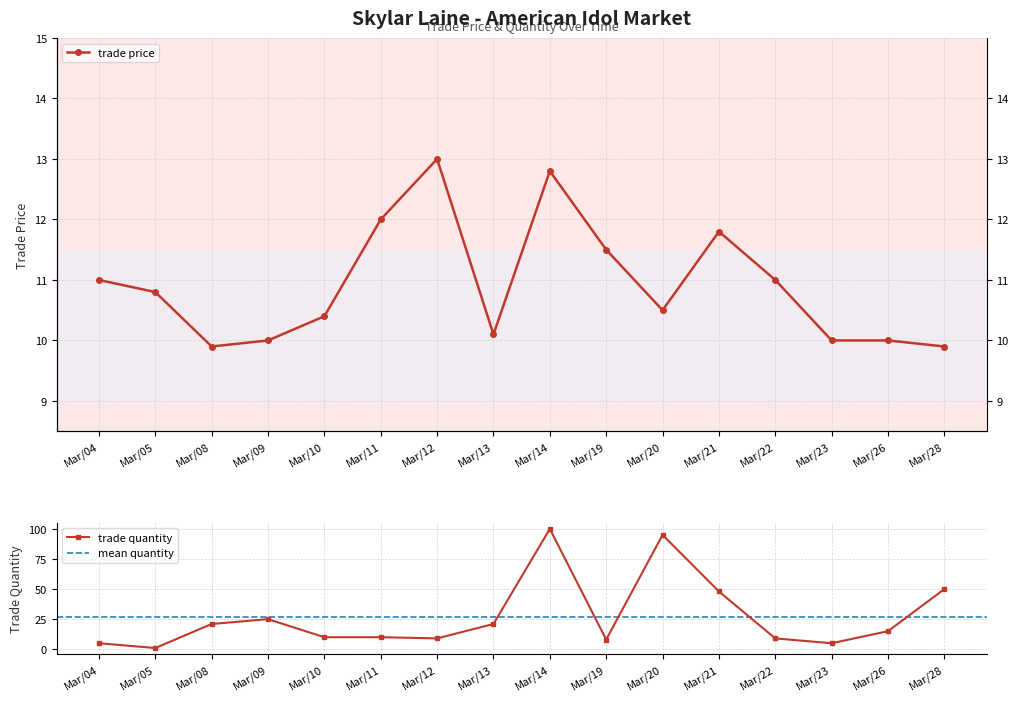

Is the value of trade price at Mar/26 greater than the value of trade quantity at Mar/08?

No